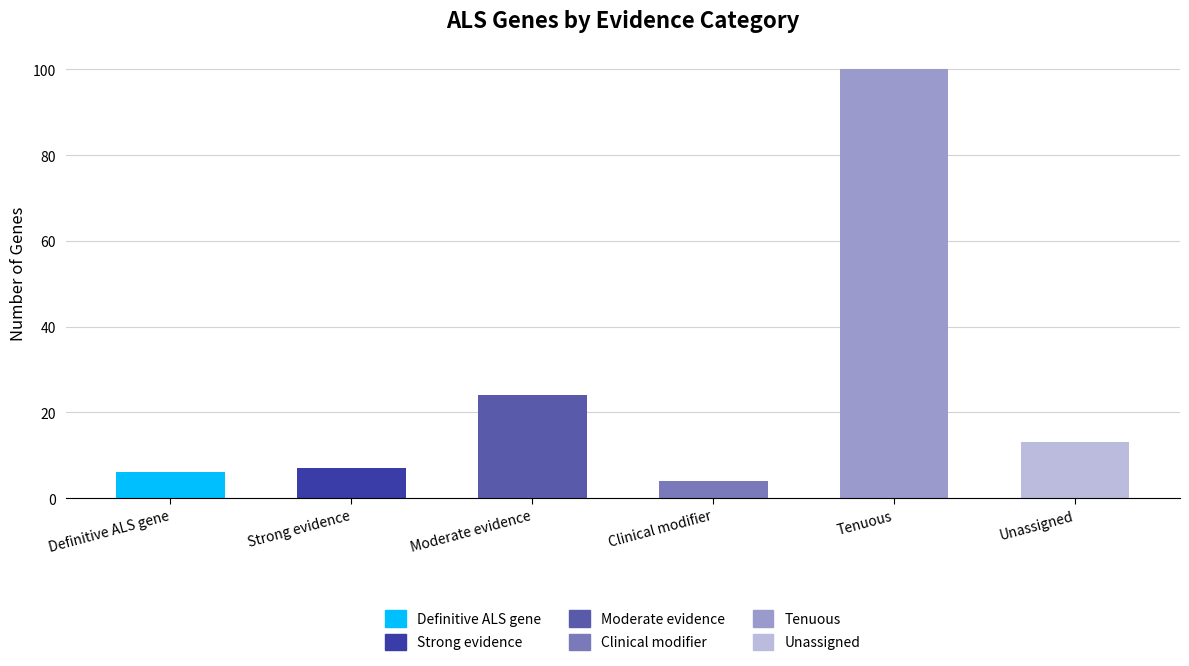

List the labels in order of value, largest first.

Tenuous, Moderate evidence, Unassigned, Strong evidence, Definitive ALS gene, Clinical modifier